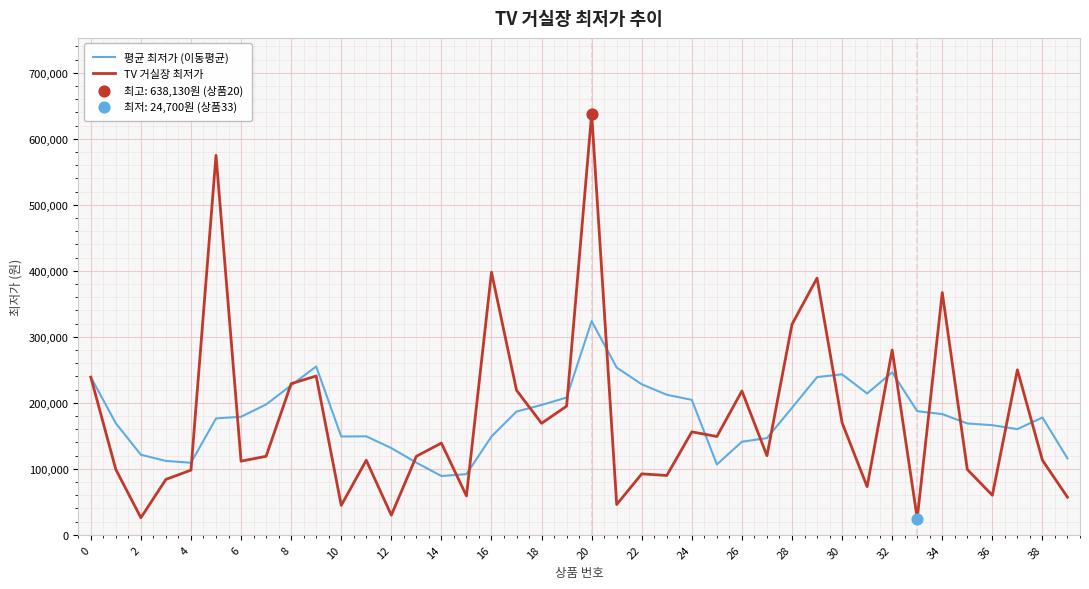

Which series has the widest spread of values?

TV 거실장 최저가